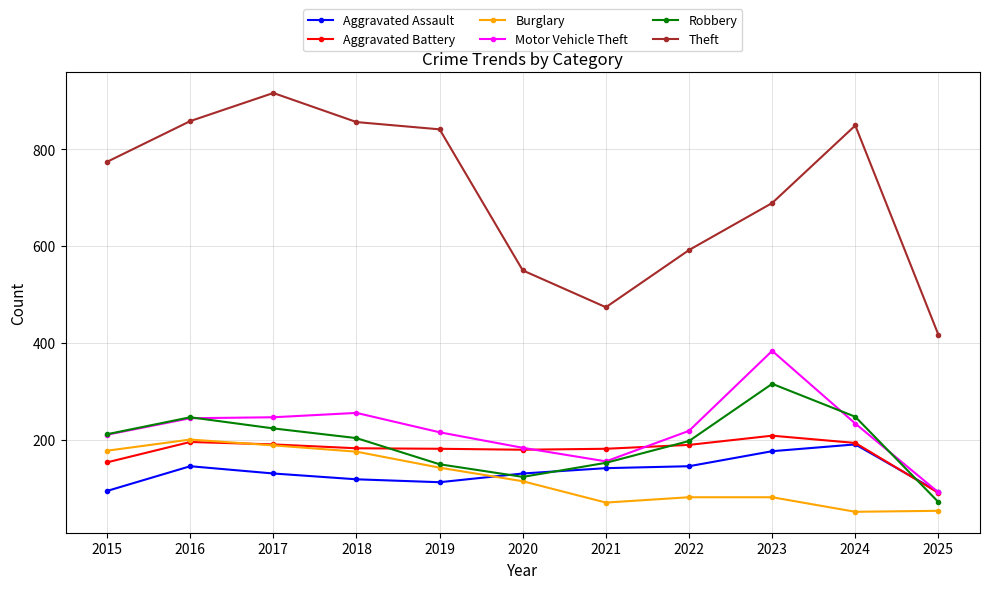

Which series has the widest spread of values?

Theft